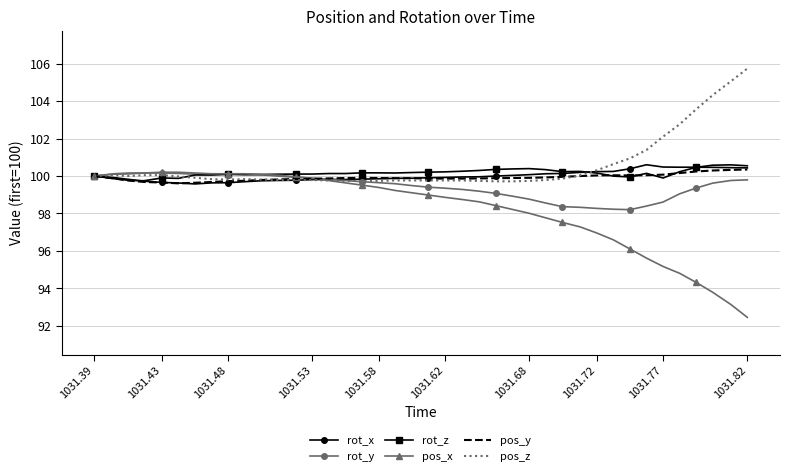

What is the highest value of the rot_x series?

100.6